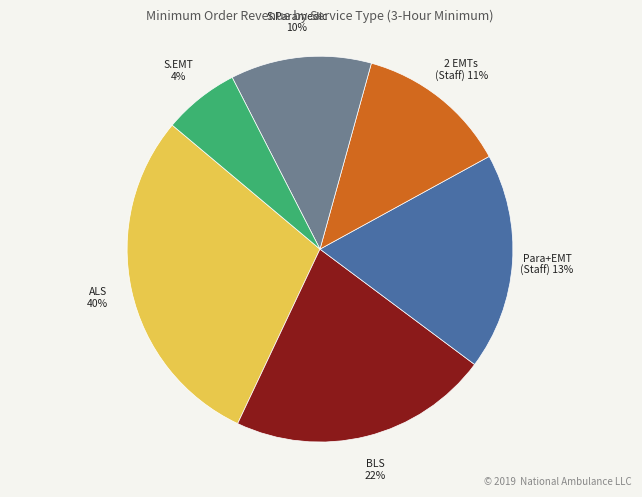

Is ALS Ambulance (1 Paramedic and 1 EMT) the majority of the pie?

No